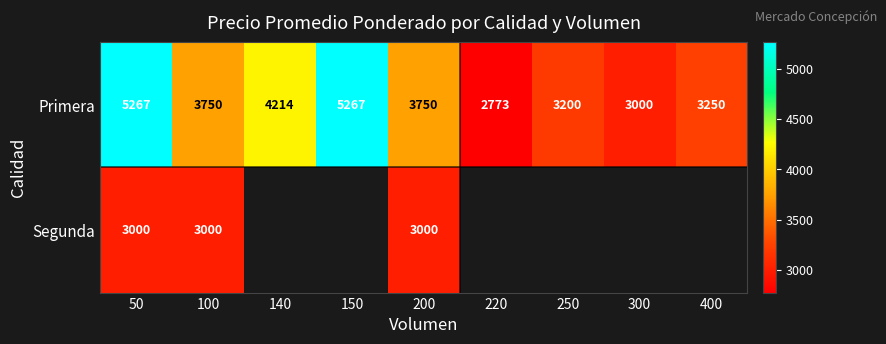

What is the sum of the Primera values at 140 and 220?

6987